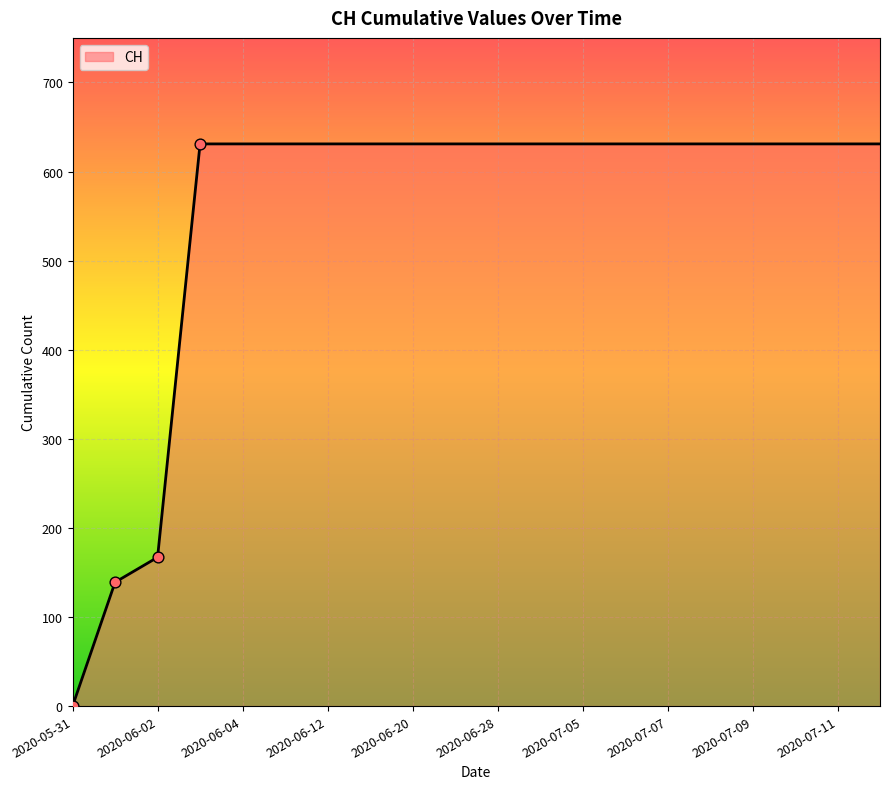

What is the greatest value displayed?

631